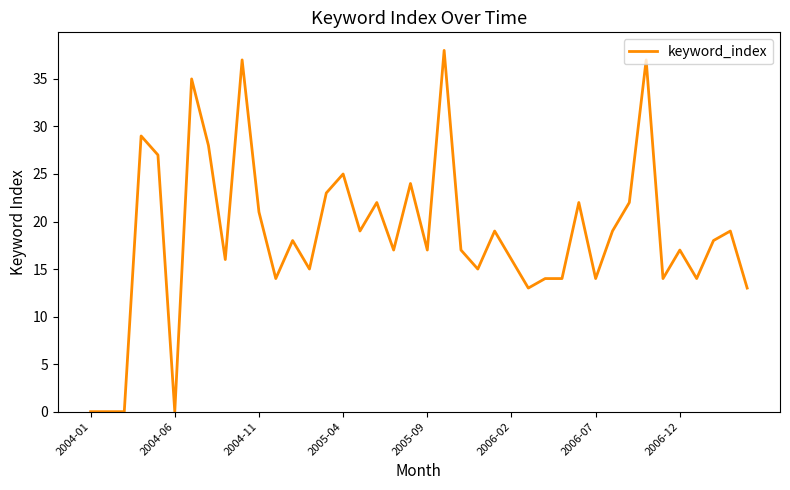

What is the difference between the maximum and minimum values?

38